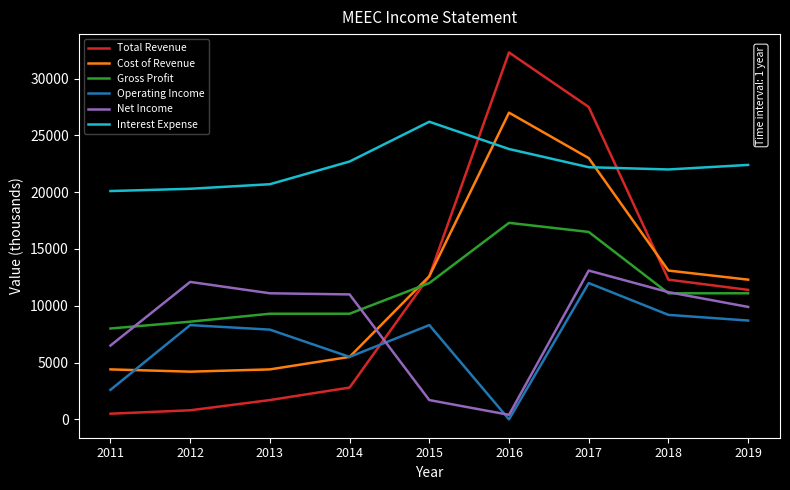

Where is Cost of Revenue nearest to the value 15600?

2018